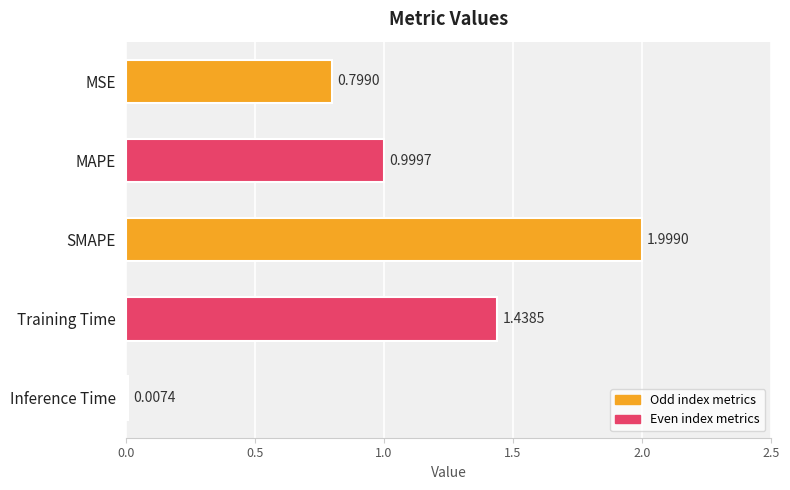

What is the sum of all values?

5.2